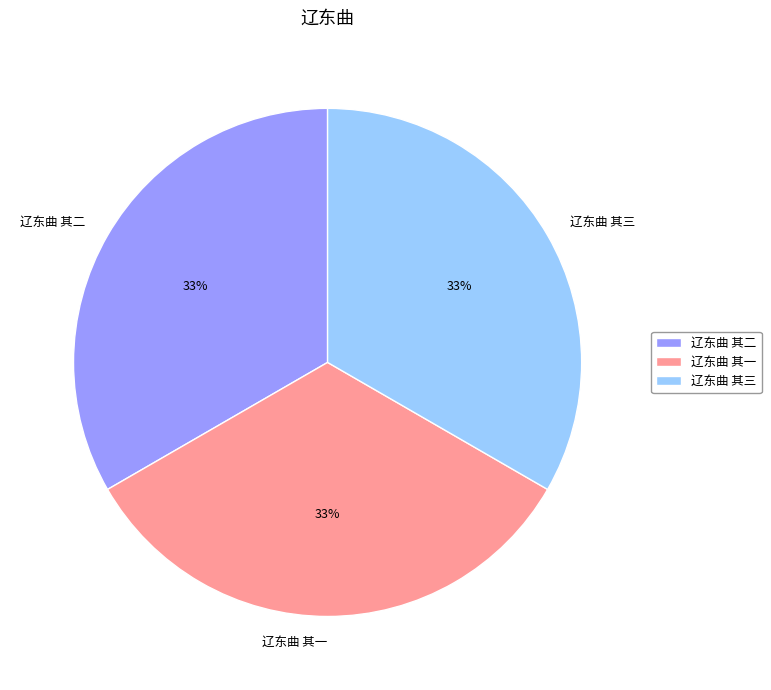

Is the sum of 辽东曲 其二 and 辽东曲 其一 greater than half?

Yes